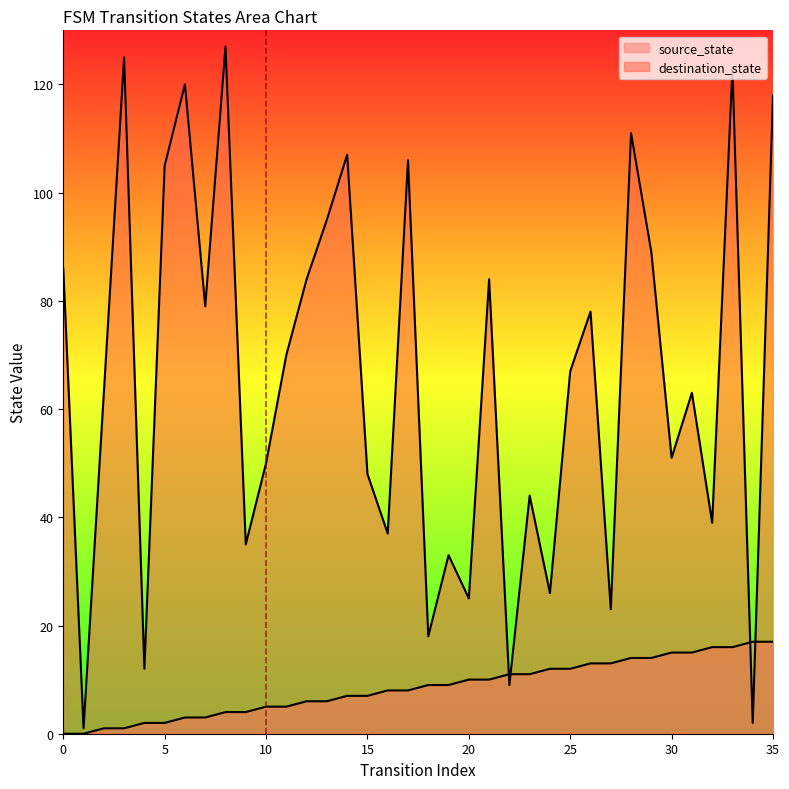

The value of destination_state at 23 is 44. True or false?

True